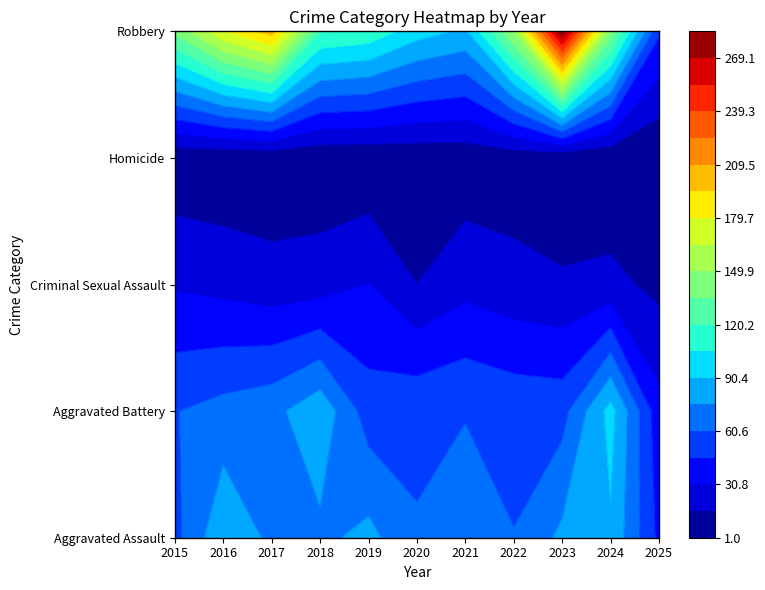

What is the minimum value shown in the chart?

1